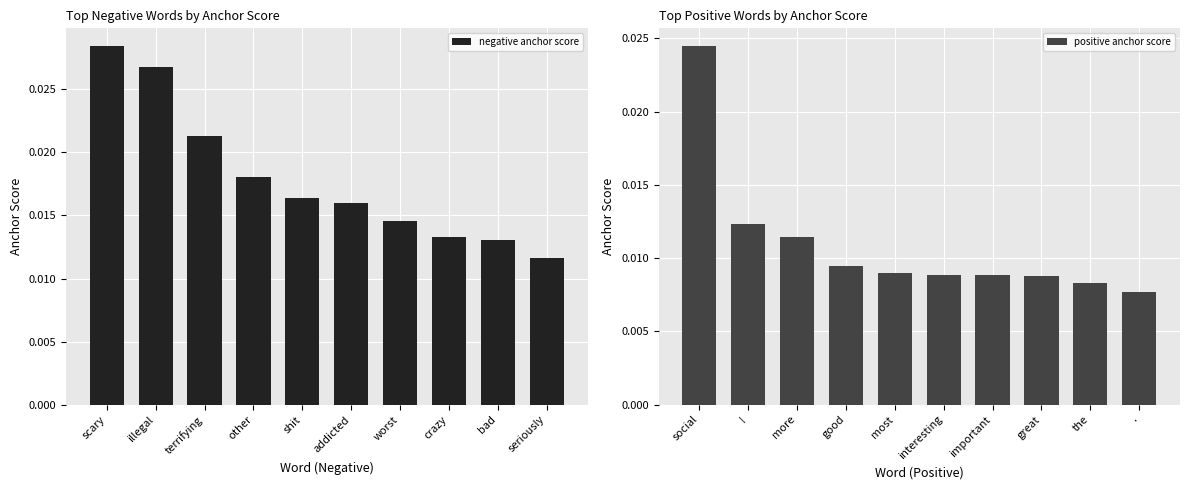

At which label is negative anchor score closest to 0?

seriously